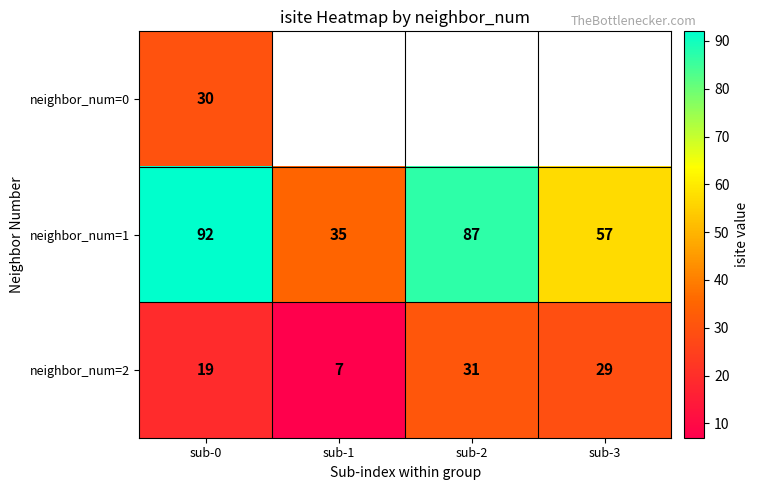

At which label does neighbor_num=1 reach its minimum?

sub-1